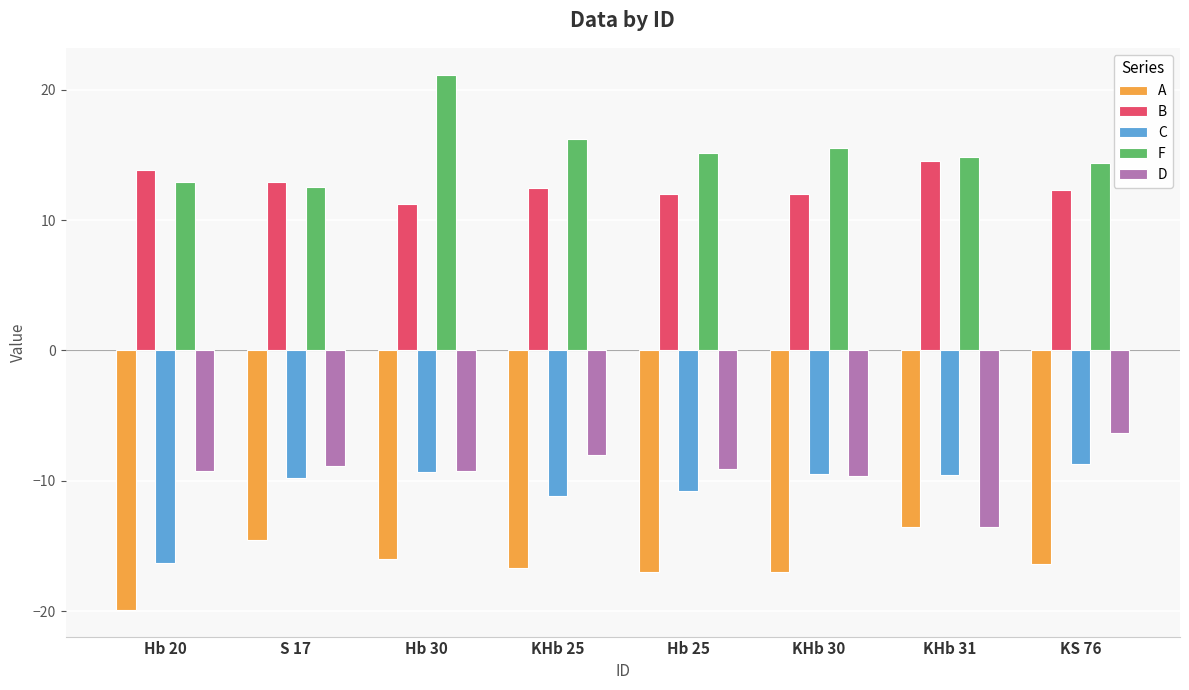

Is it true that C equals -14.7 at Hb 25?

False